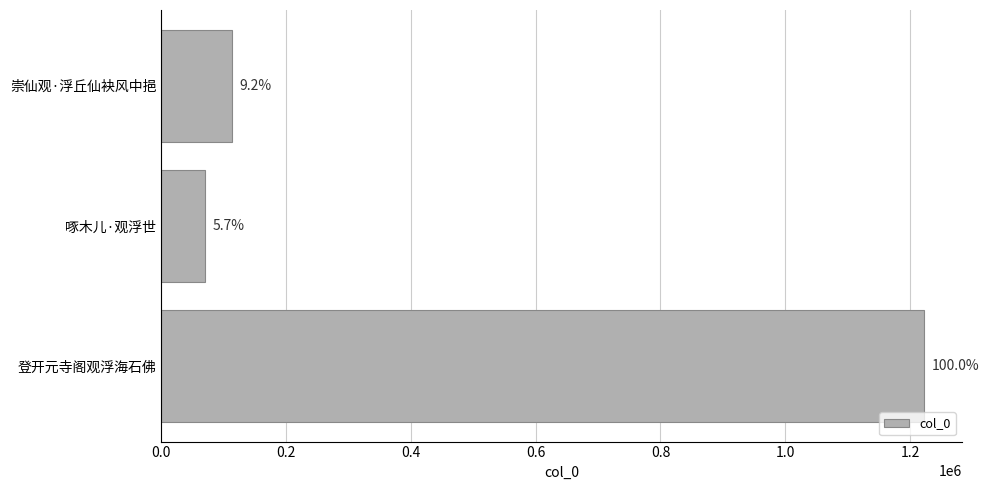

Does the chart contain any negative values?

No